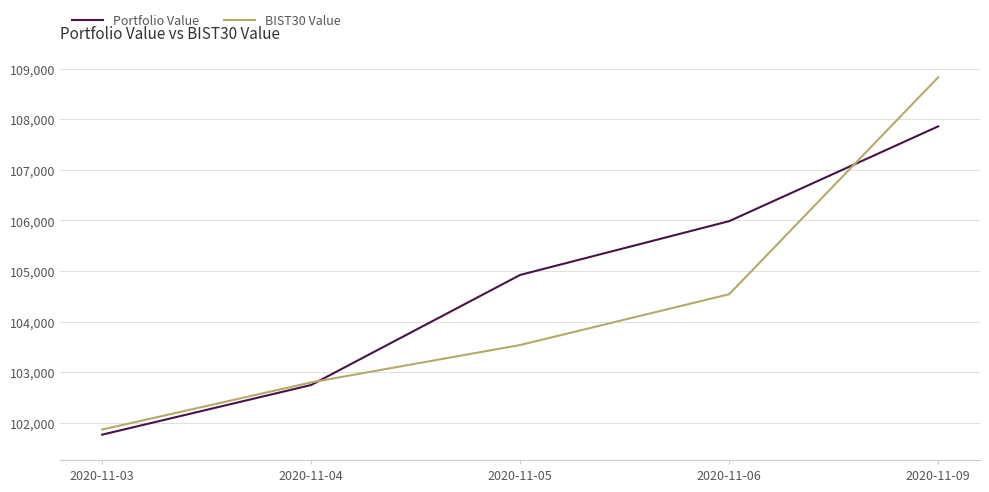

List the series in order of their peak value, lowest first.

Portfolio Value, BIST30 Value